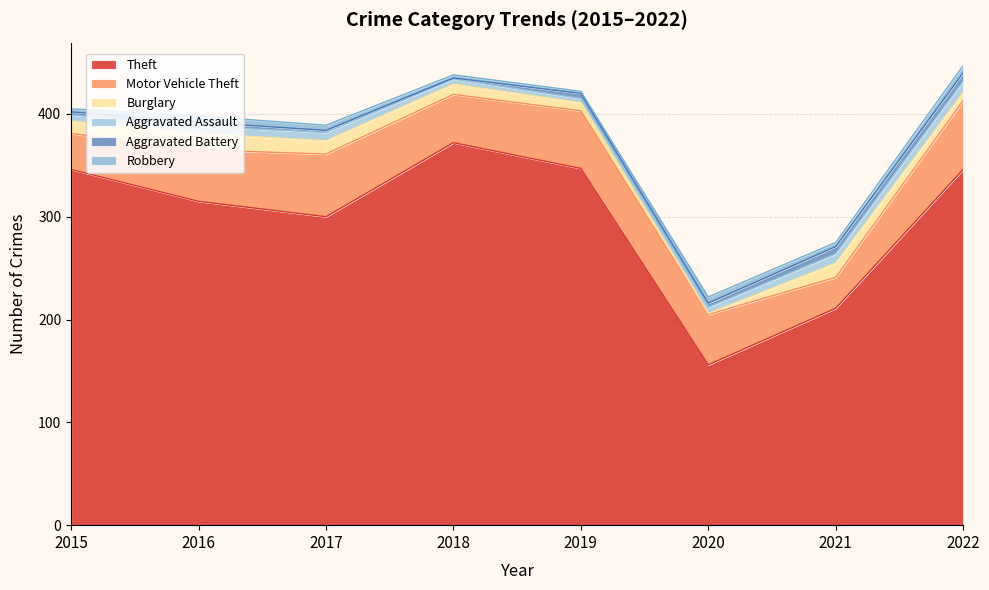

The Motor Vehicle Theft series shows 67 at 2022. True or false?

True